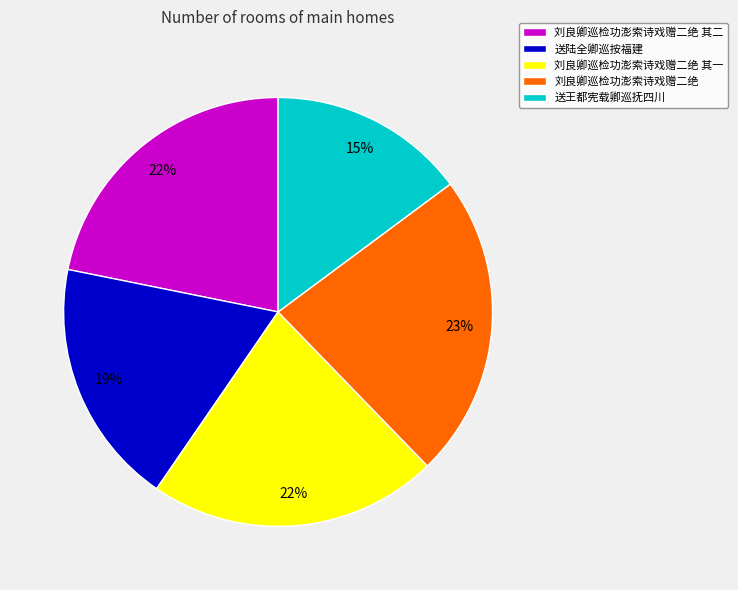

Is there any slice that represents more than half of the pie?

No